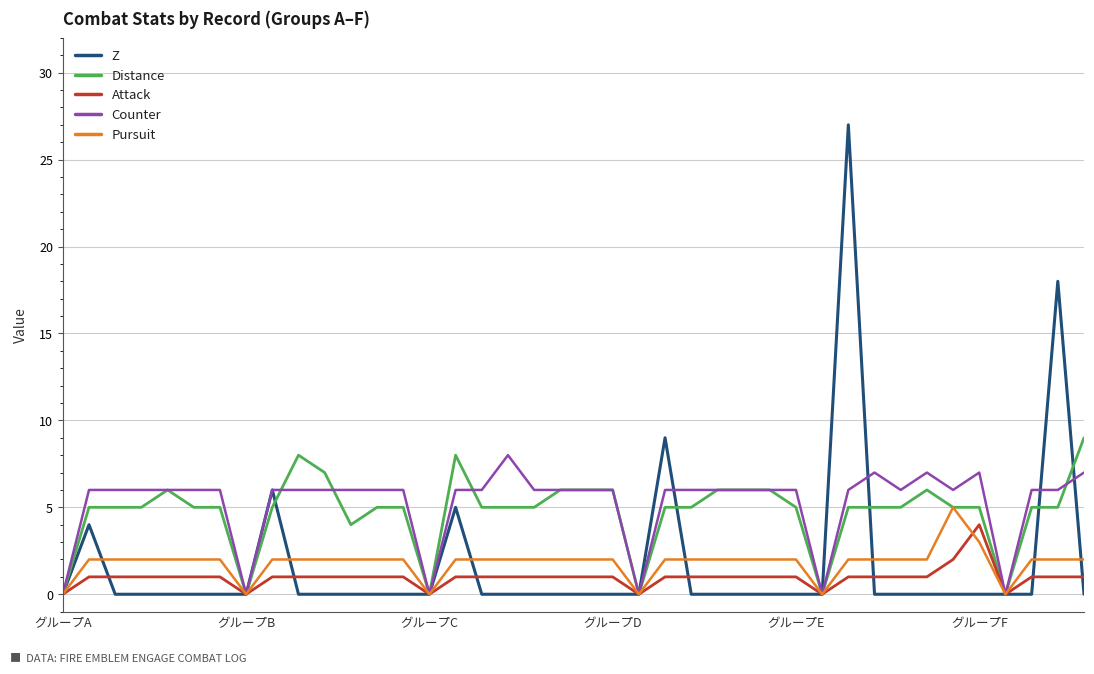

What is the maximum value for Z?

27